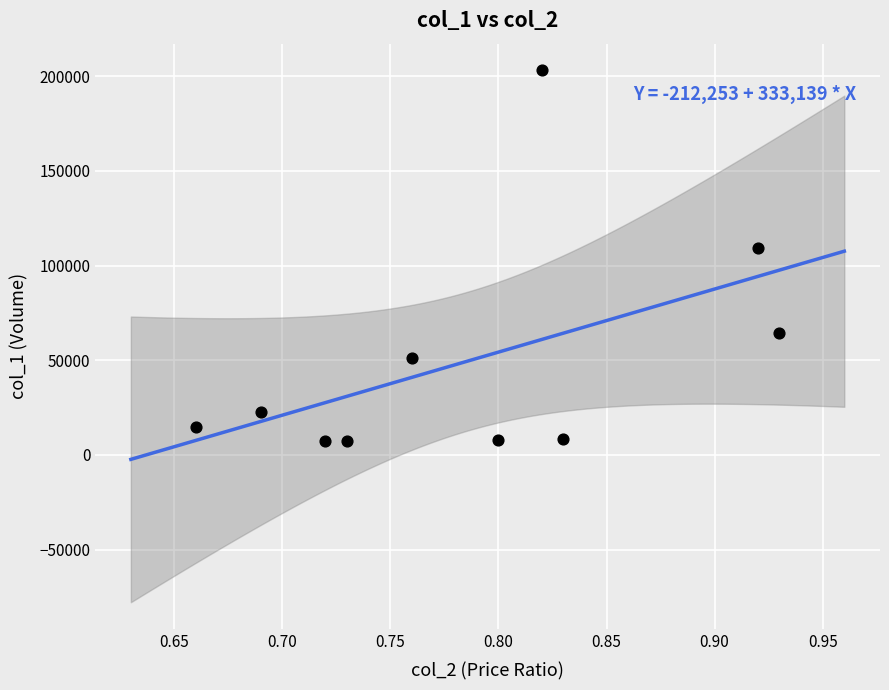

What Y value in the scatter plot is closest to 105150?

109480